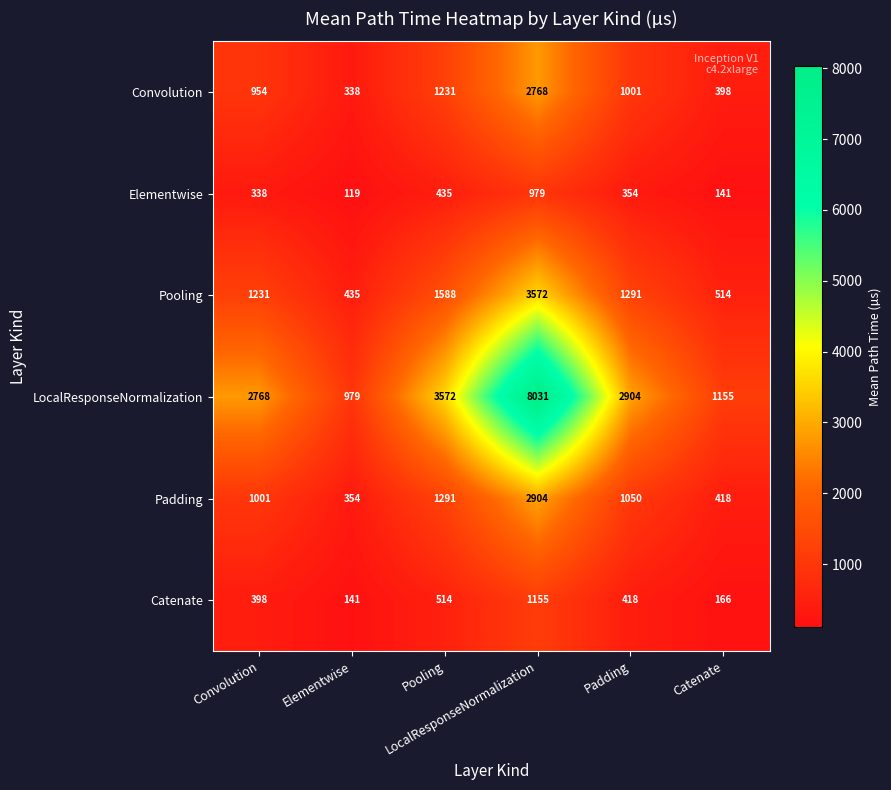

What is the greatest value displayed?

8031